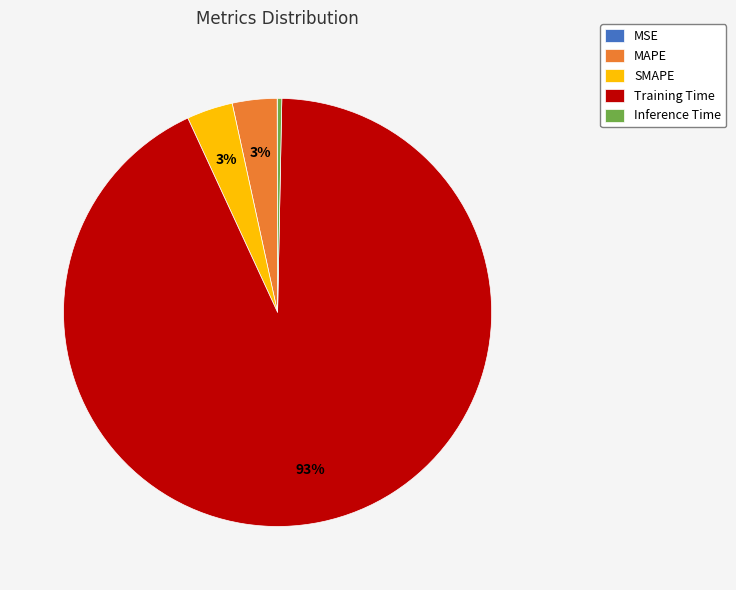

Which slice is the largest?

Training Time